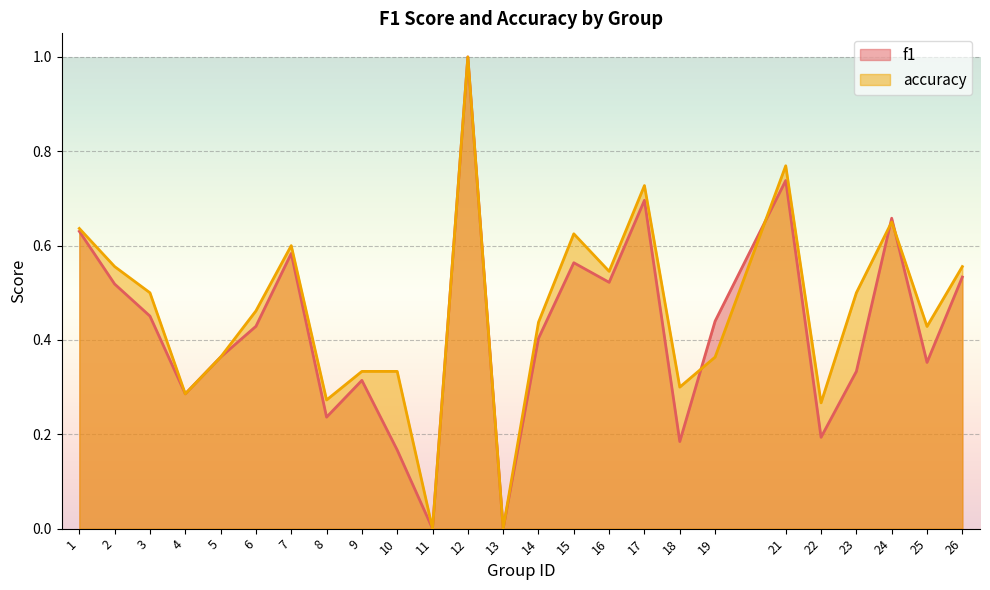

The f1 series shows 0.6 at 1. True or false?

True